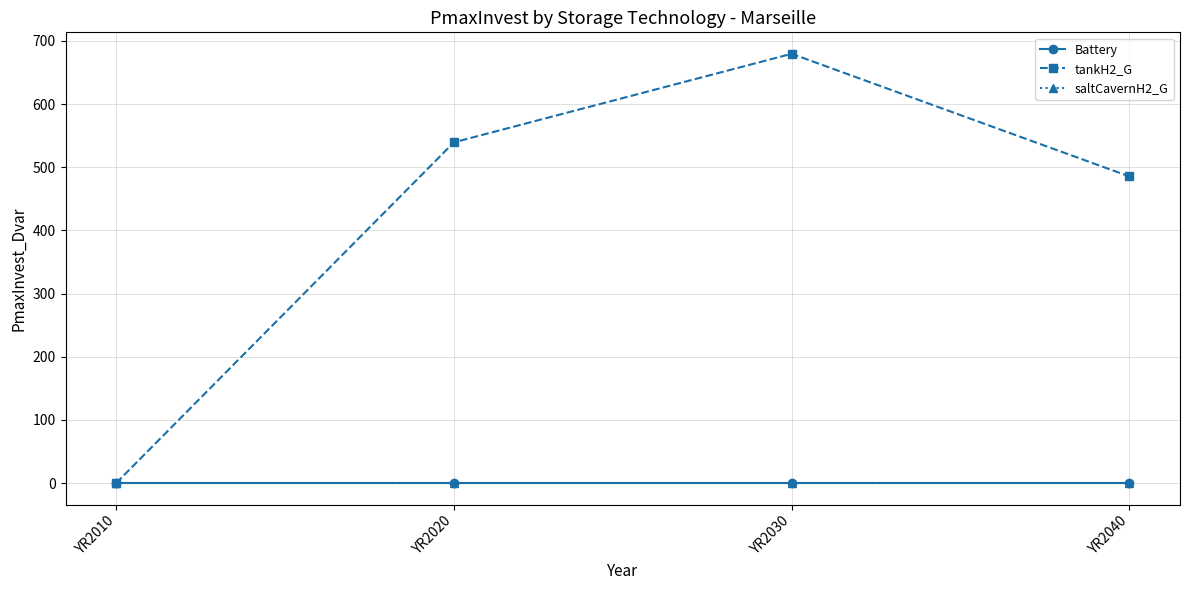

The value of tankH2_G at YR2010 is 0.0. True or false?

True